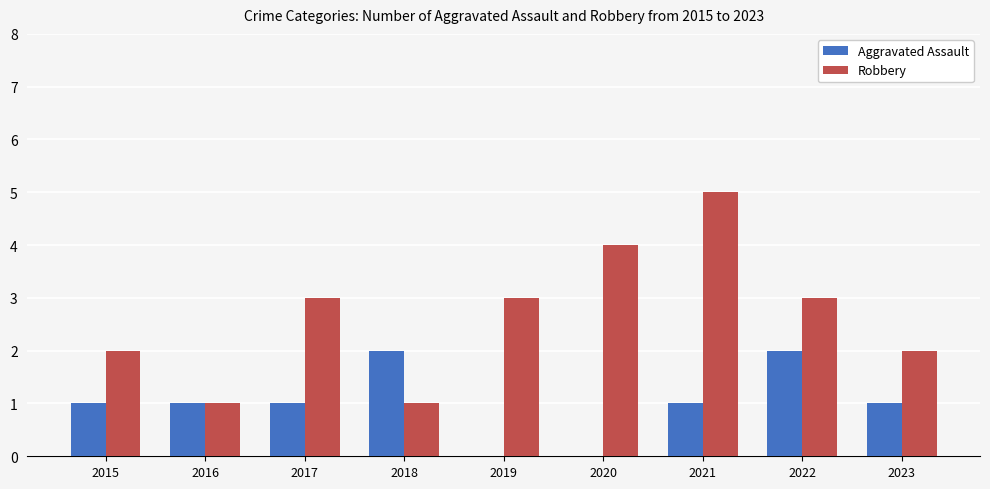

What is the sum of the Robbery values at 2022 and 2019?

6